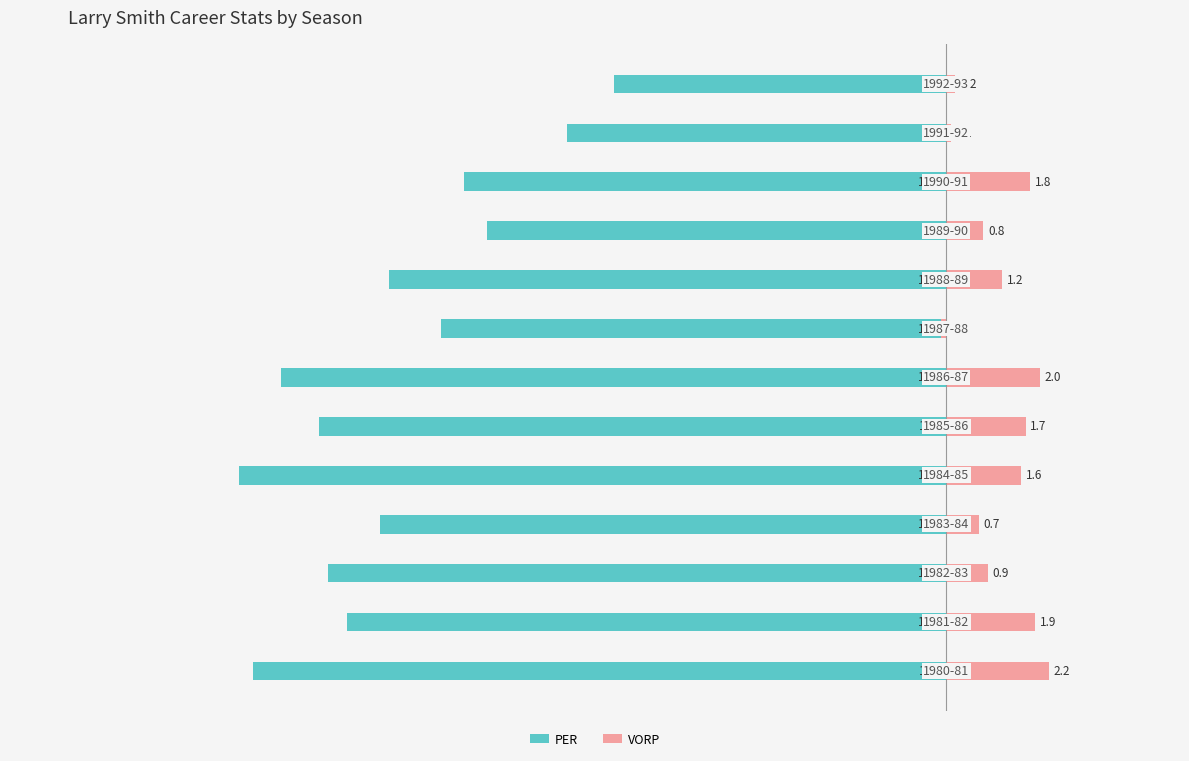

Which has a higher value, 6 or 0?

6